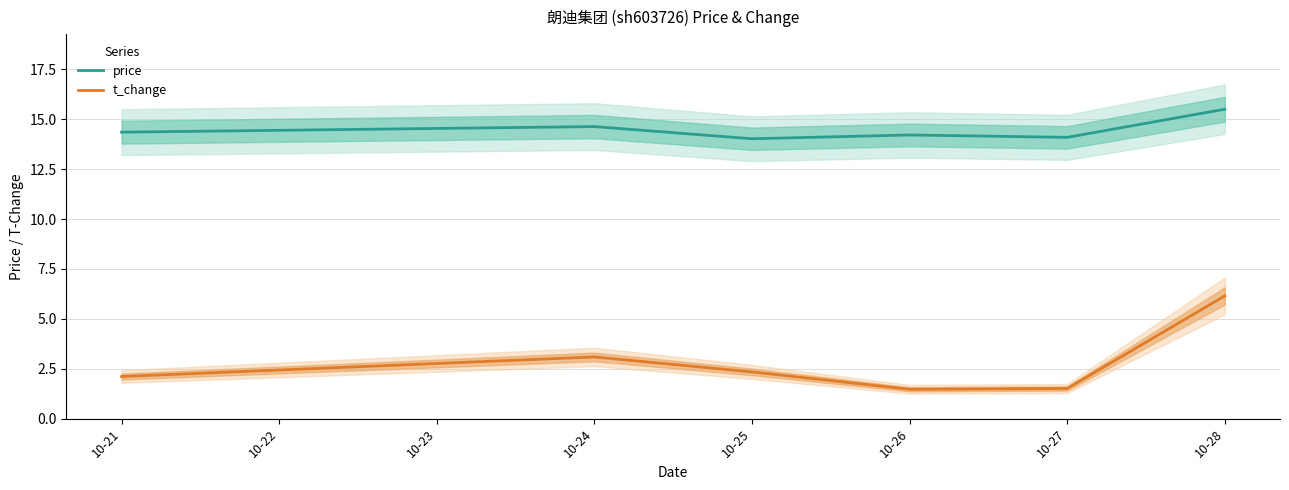

The value of price at 10-21 is 8.5. True or false?

False